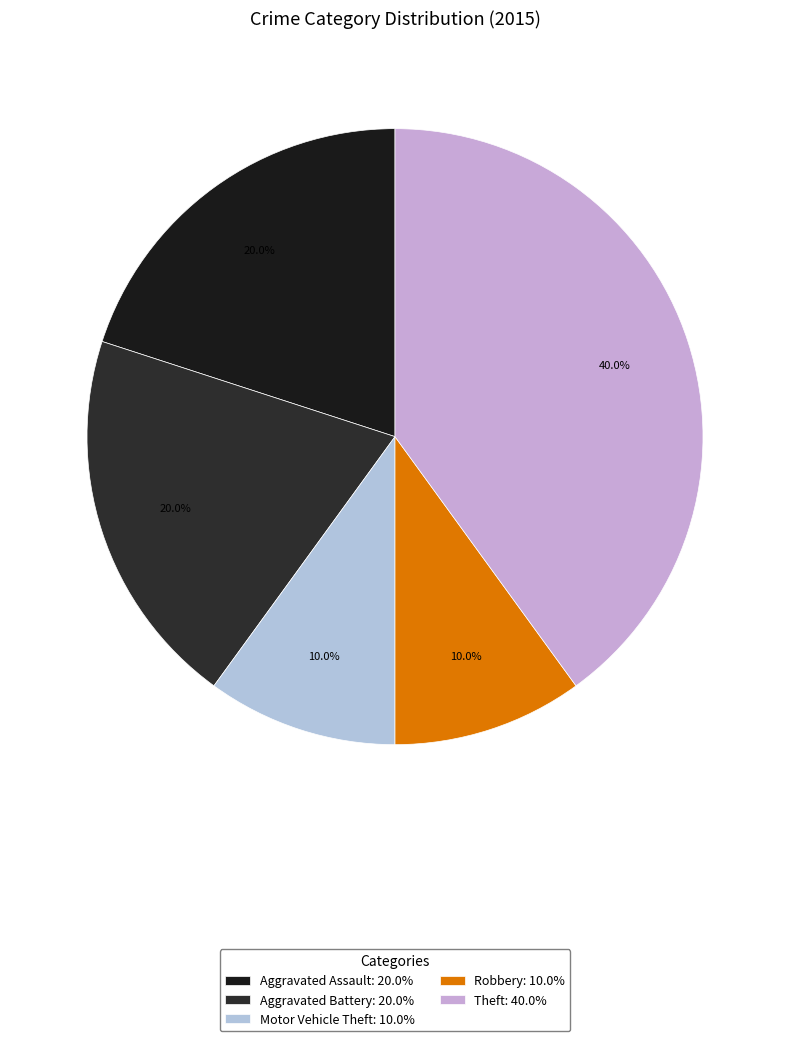

What is the largest slice in the pie chart?

Theft